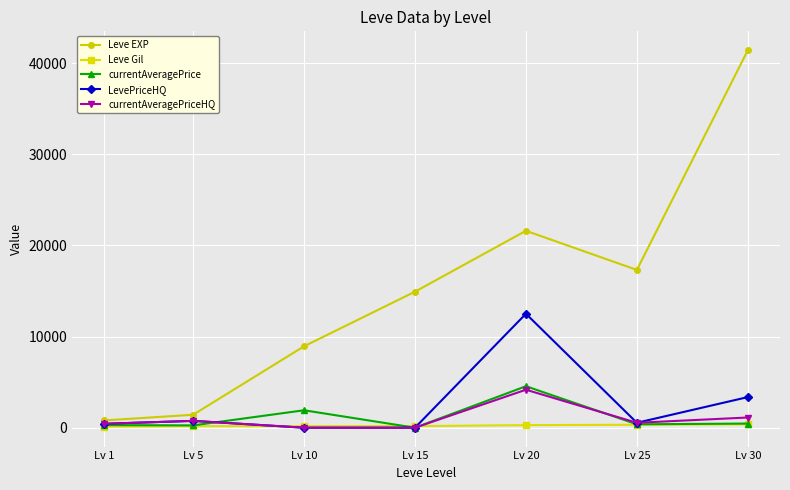

What is the sum of all LevePriceHQ values?

17581.4